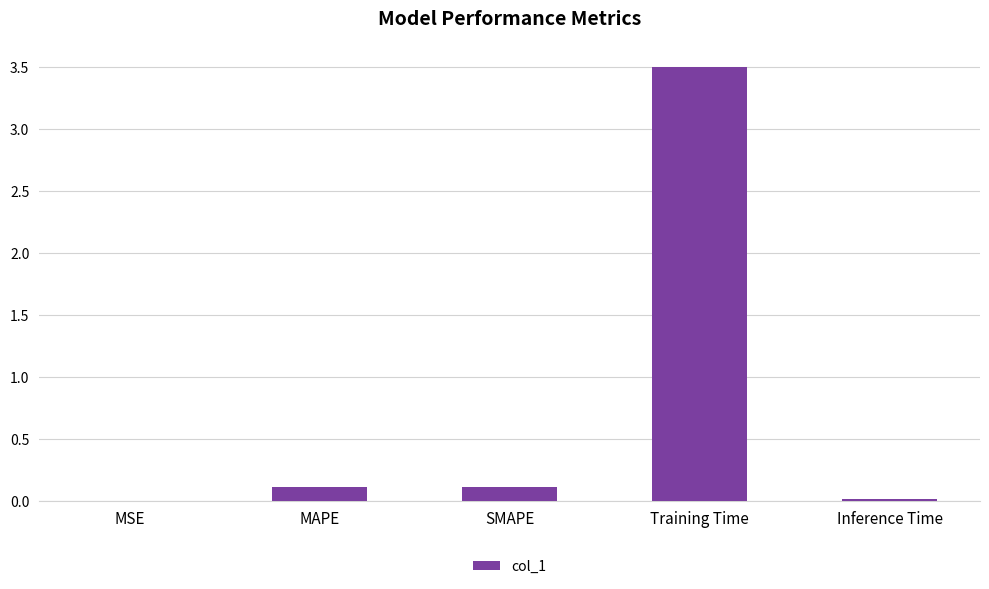

True or false: the data shows 5.0 at Training Time.

False